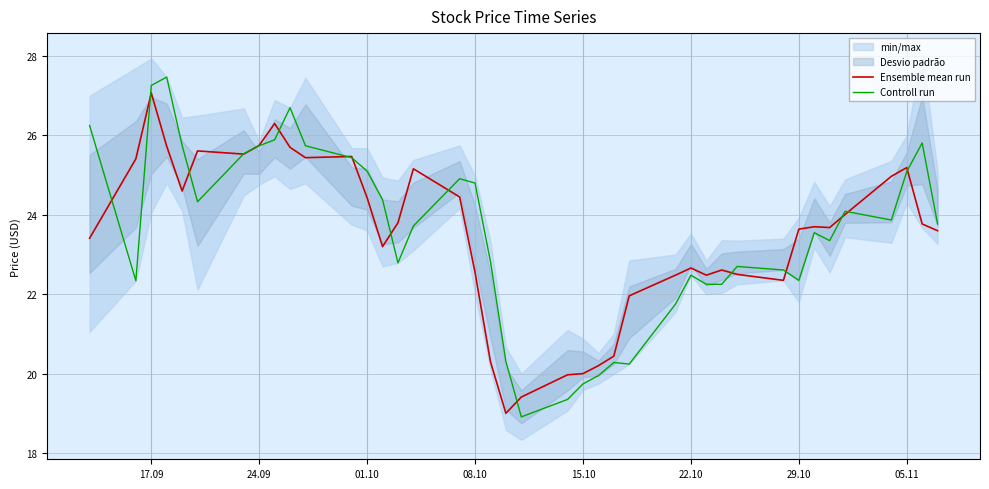

Is this an area chart (filled region under the line)?

No